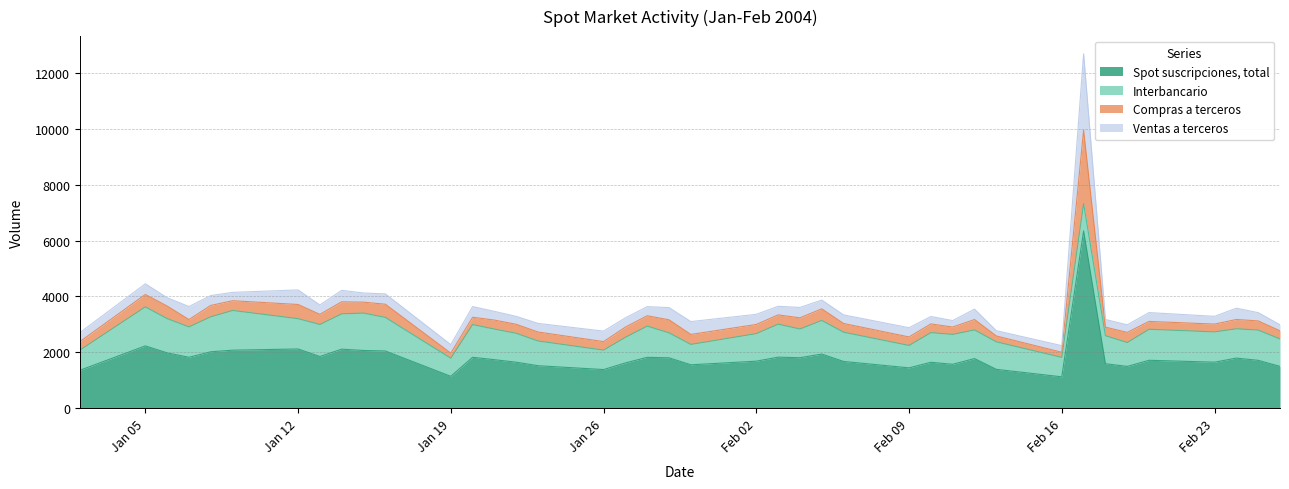

Which series has the largest total across all categories?

Spot suscripciones, total